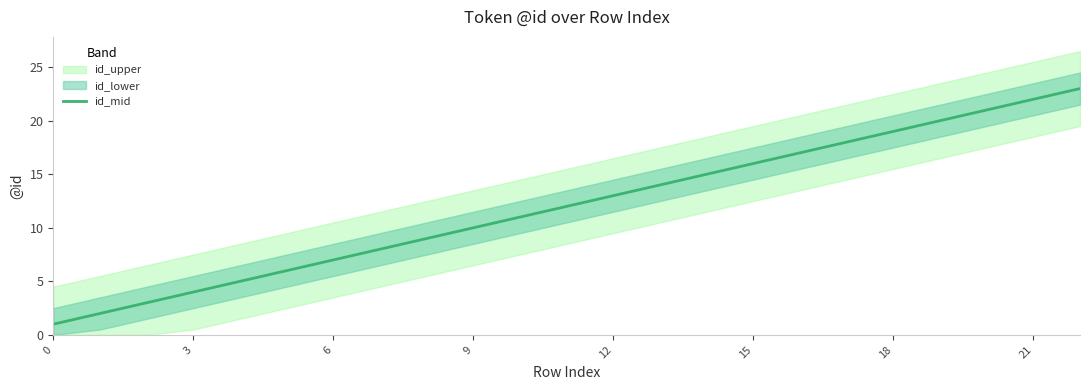

Read the value at 9.

10